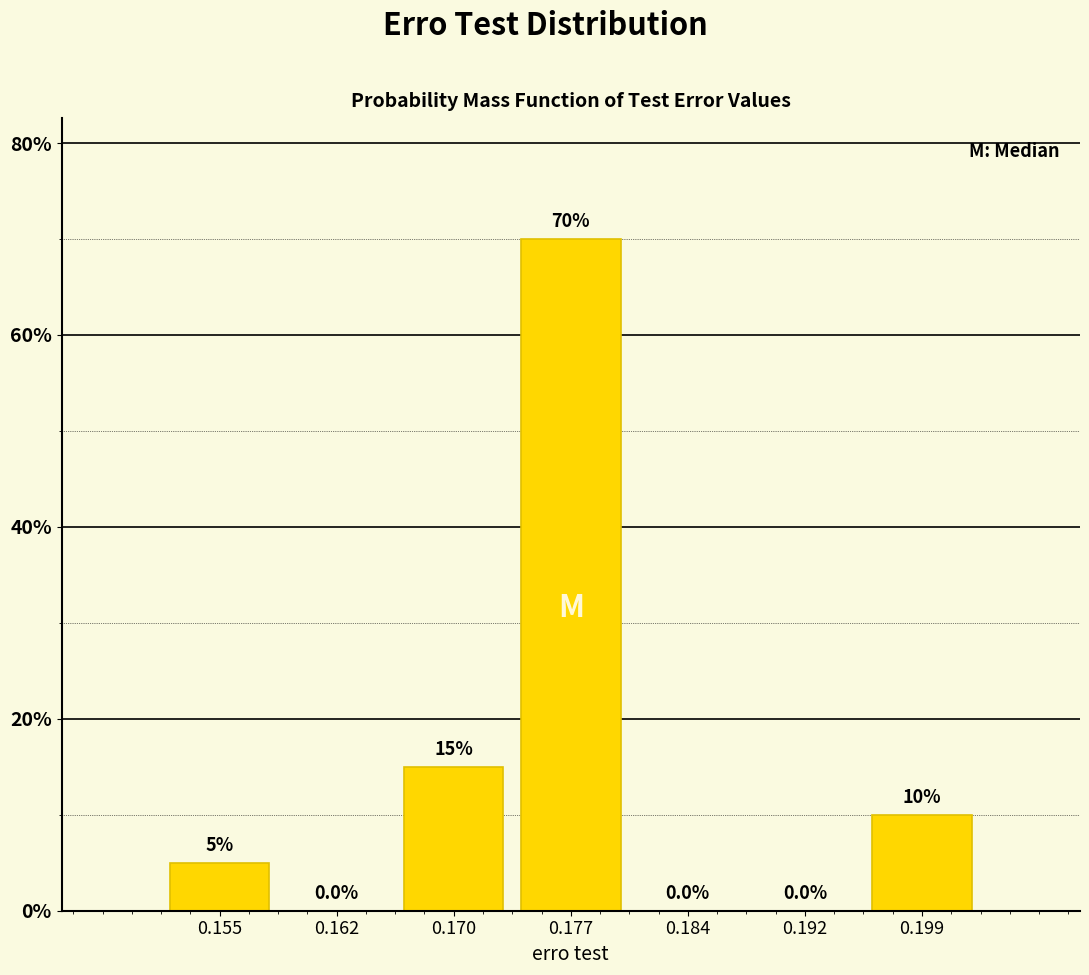

How tall is the bar that spans 0.196 to 0.203 on the x-axis? The bar edges are not printed on the chart, so give them approximately, as read against the axis.

10.0